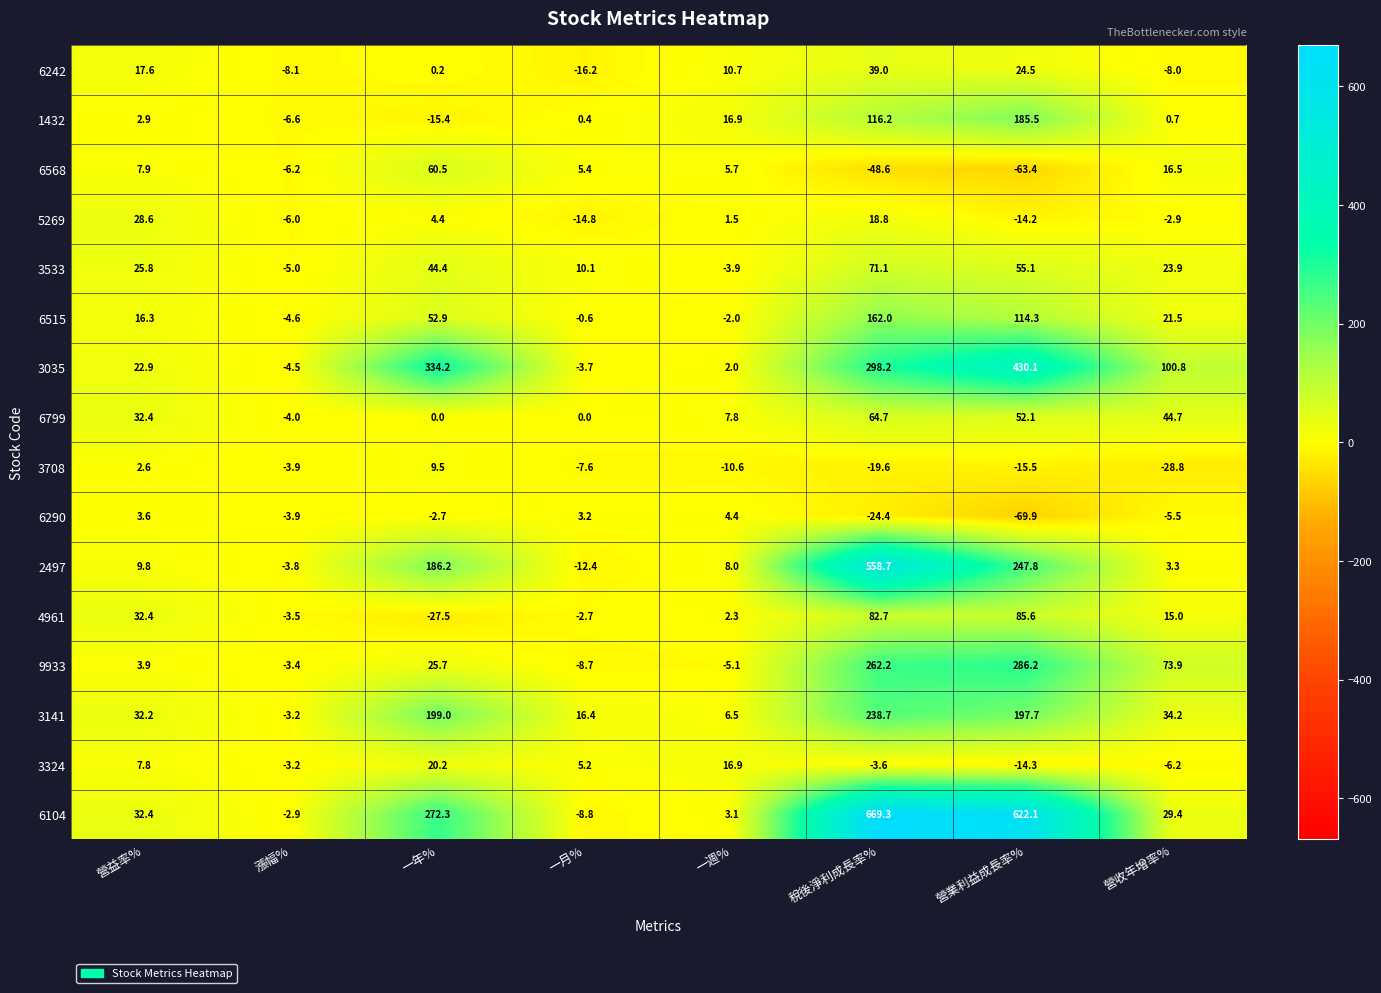

Rank the series at 營業利益成長率% from lowest to highest value.

6290, 6568, 3708, 3324, 5269, 6242, 6799, 3533, 4961, 6515, 1432, 3141, 2497, 9933, 3035, 6104